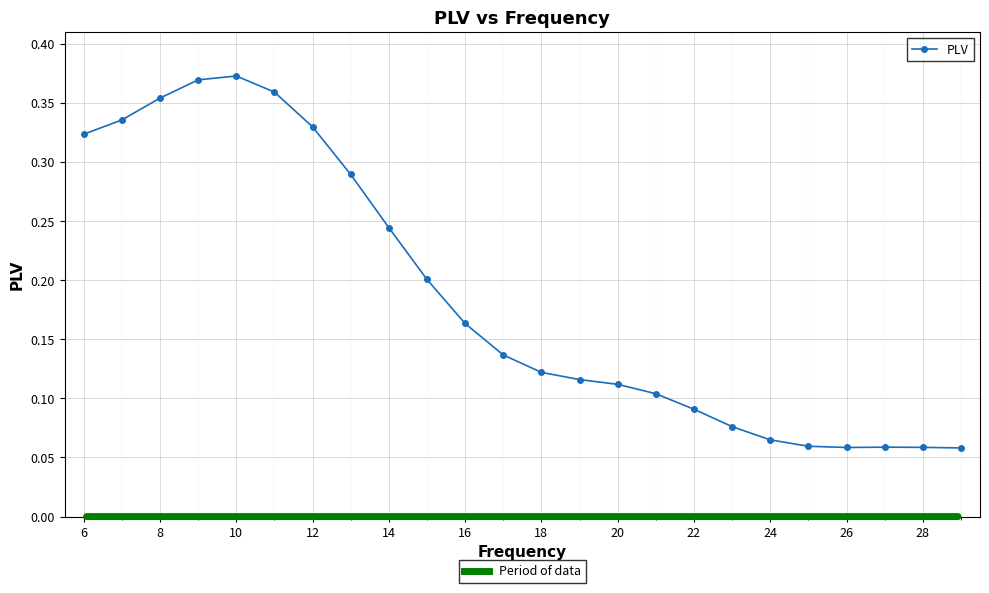

What is the sum of all values?

4.5